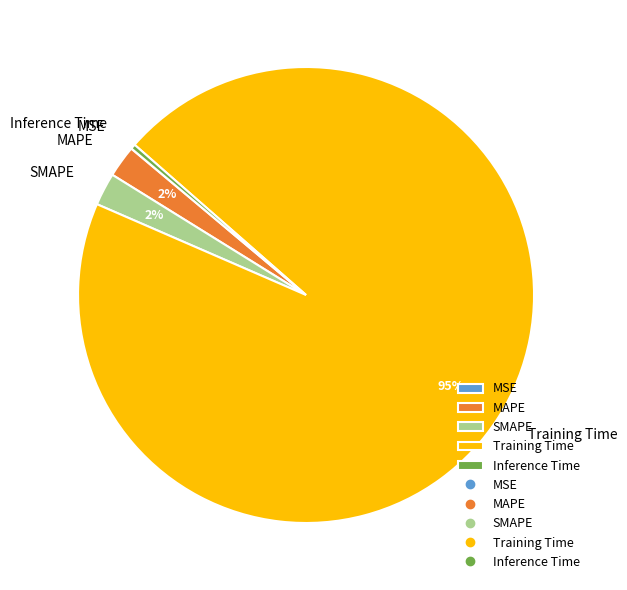

Is Training Time the majority of the pie?

Yes